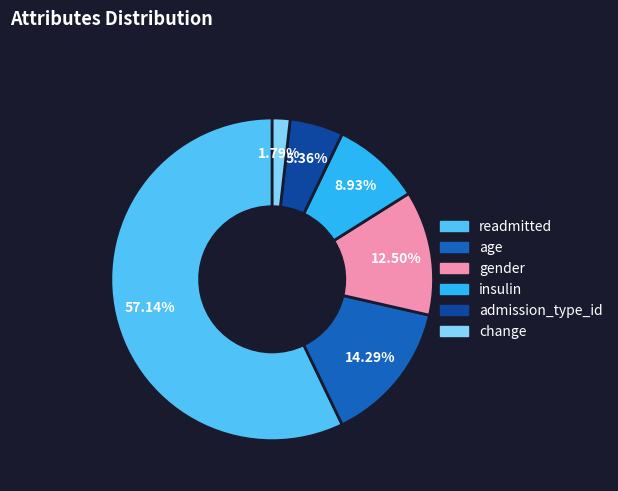

Rank the categories by value from lowest to highest.

change, admission_type_id, insulin, gender, age, readmitted